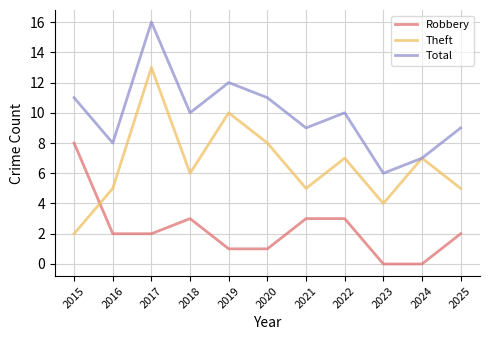

Reading left to right, extract all data points from this chart.

Robbery: 8	2	2	3	1	1	3	3	0	0	2
Theft: 2	5	13	6	10	8	5	7	4	7	5
Total: 11	8	16	10	12	11	9	10	6	7	9